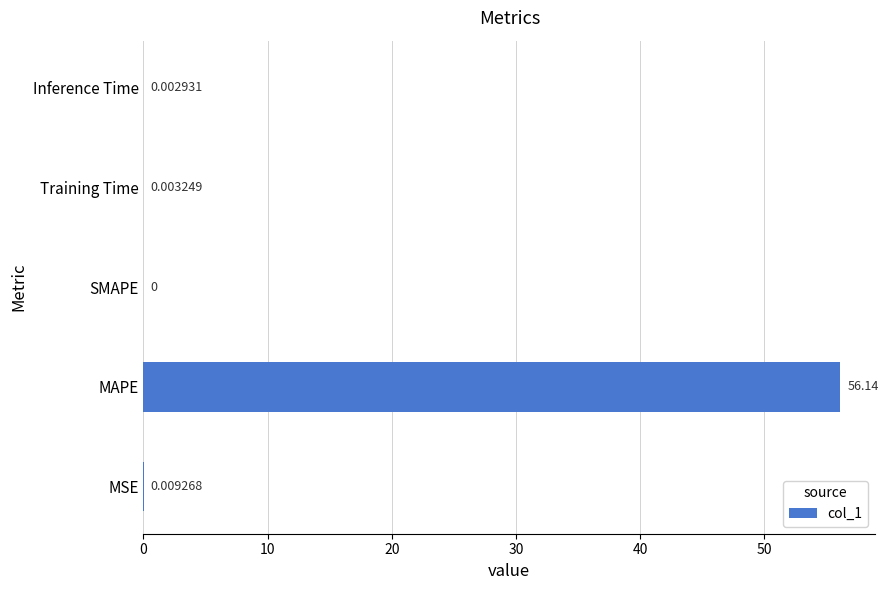

Which has a higher value, Inference Time or MAPE?

MAPE